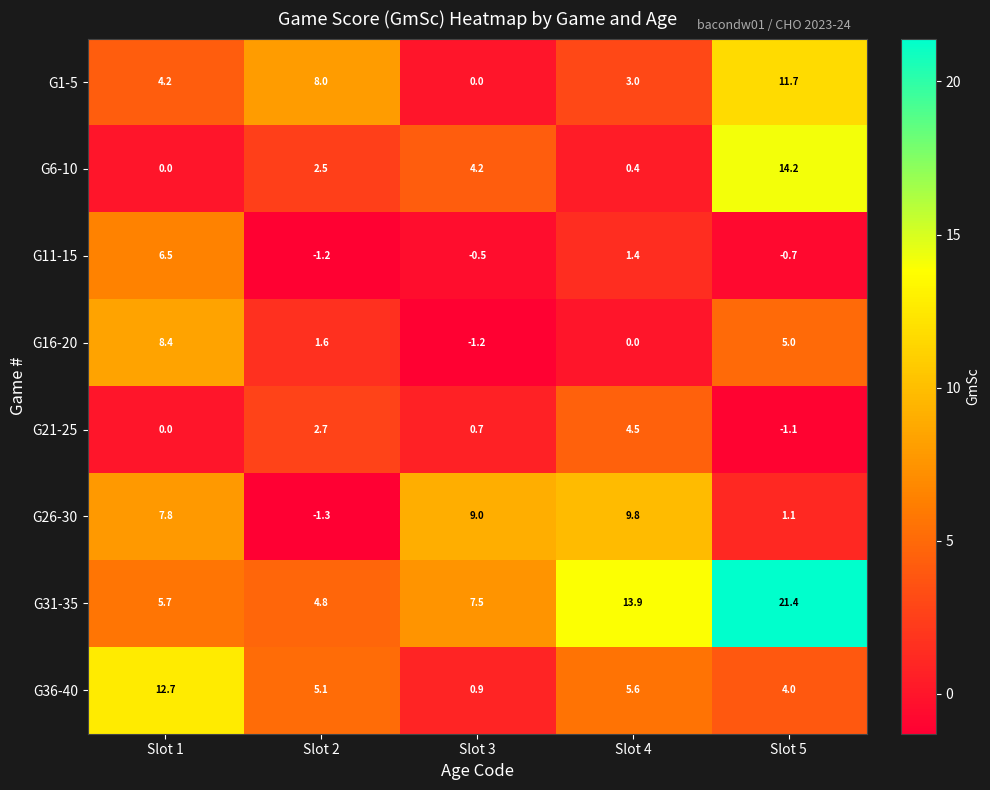

Which series has the widest spread of values?

G31-35